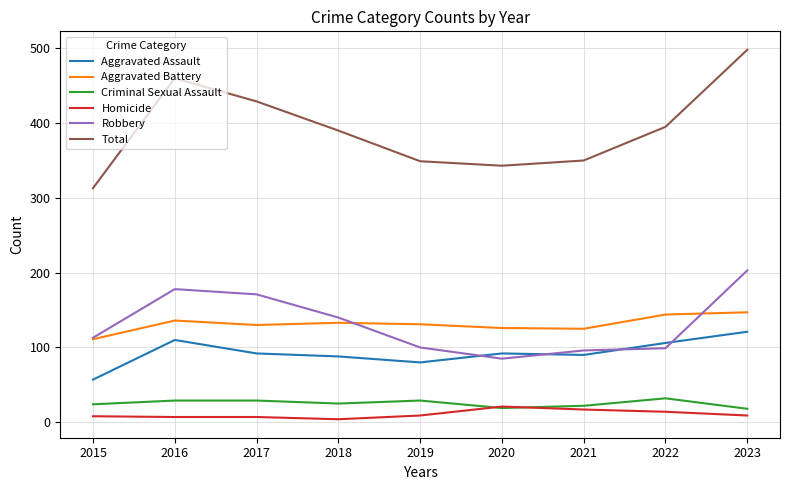

How many lines are shown in the chart?

6